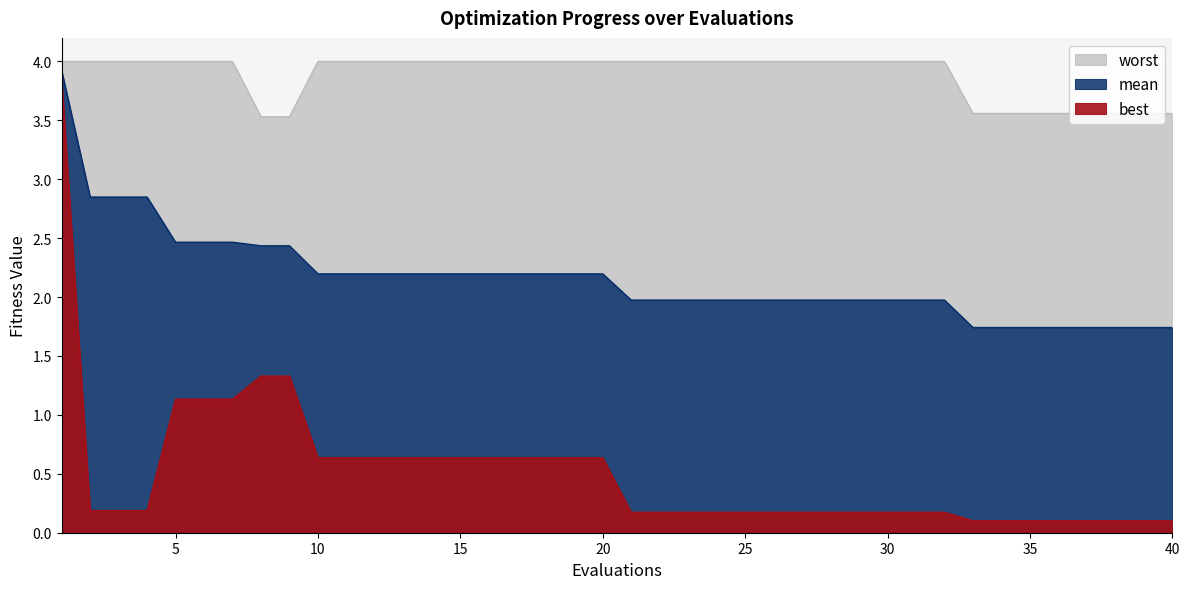

The value of best at 14 is 0.4. True or false?

False